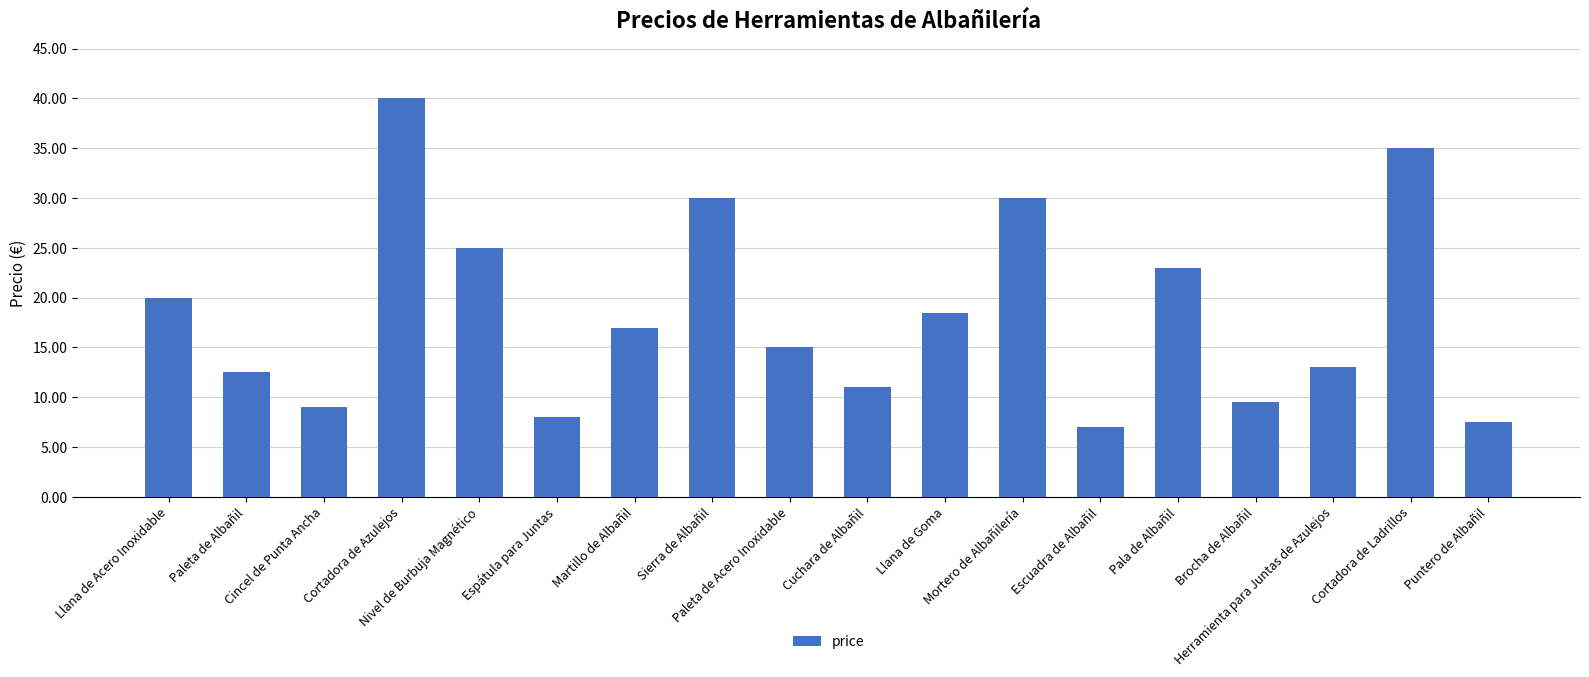

What is the approximate value at Llana de Acero Inoxidable?

20.0